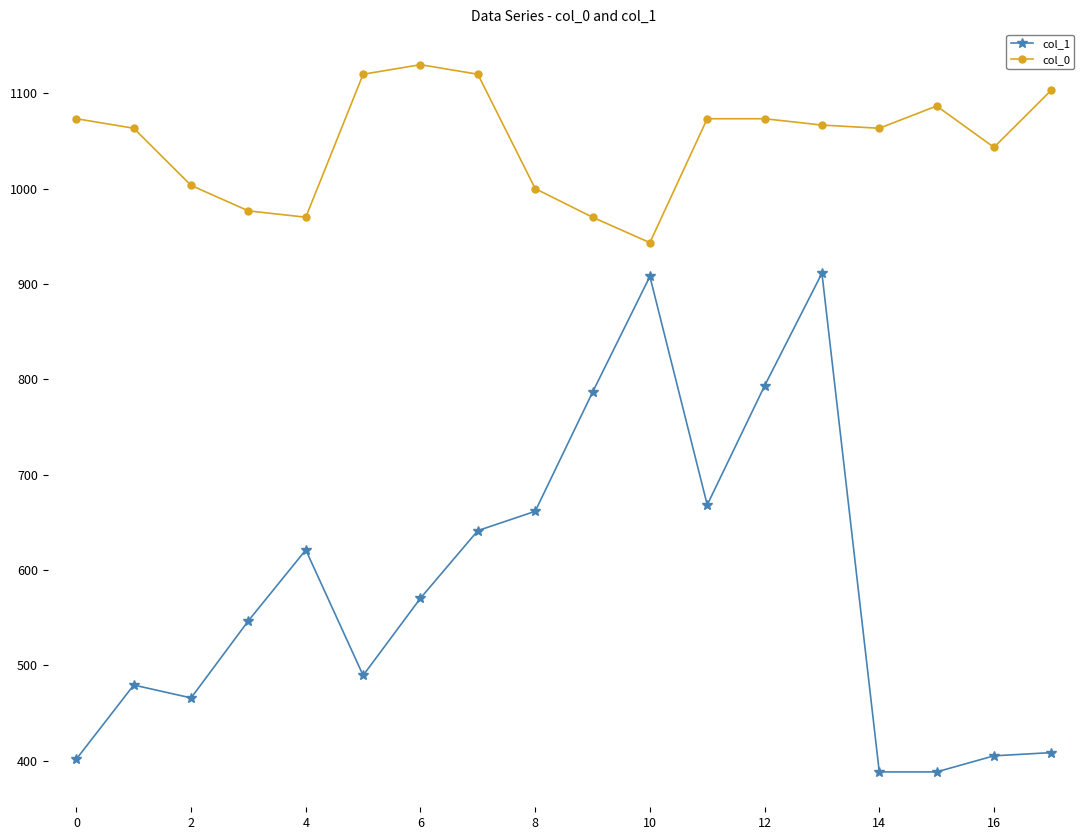

What is the sum of all col_1 values?

10533.4